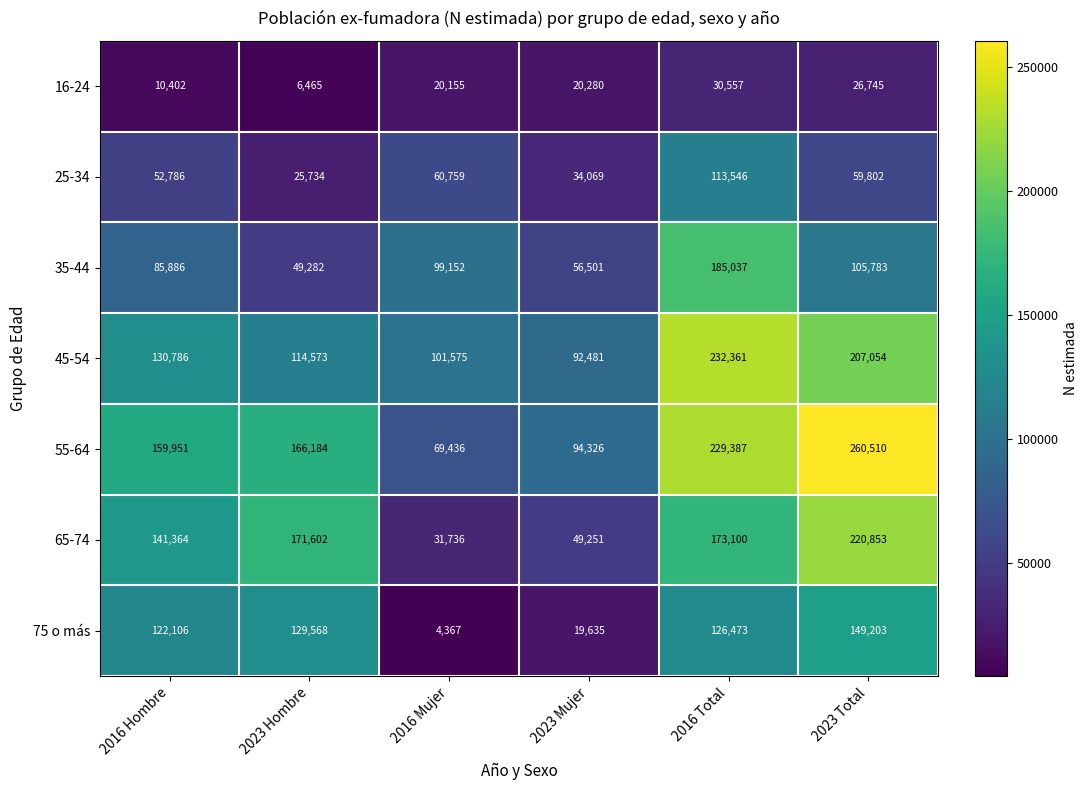

What is the greatest value displayed?

260510